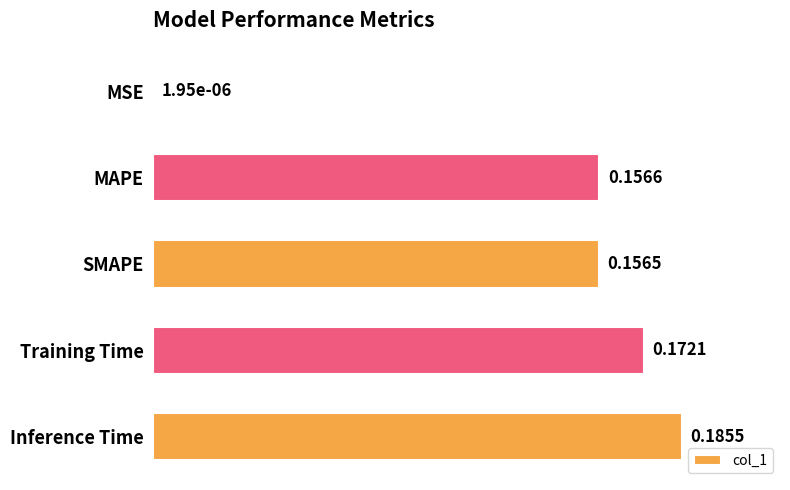

What is the average value?

0.1